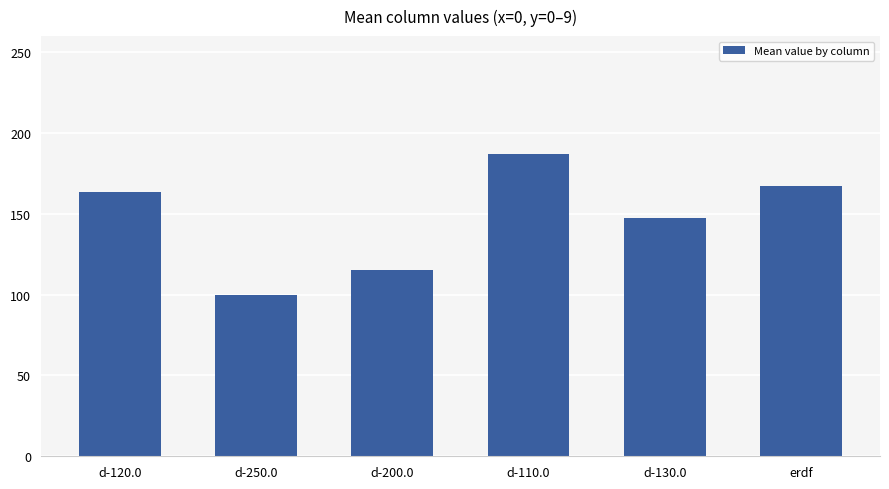

What is the label of the 6th bar from the left?

erdf